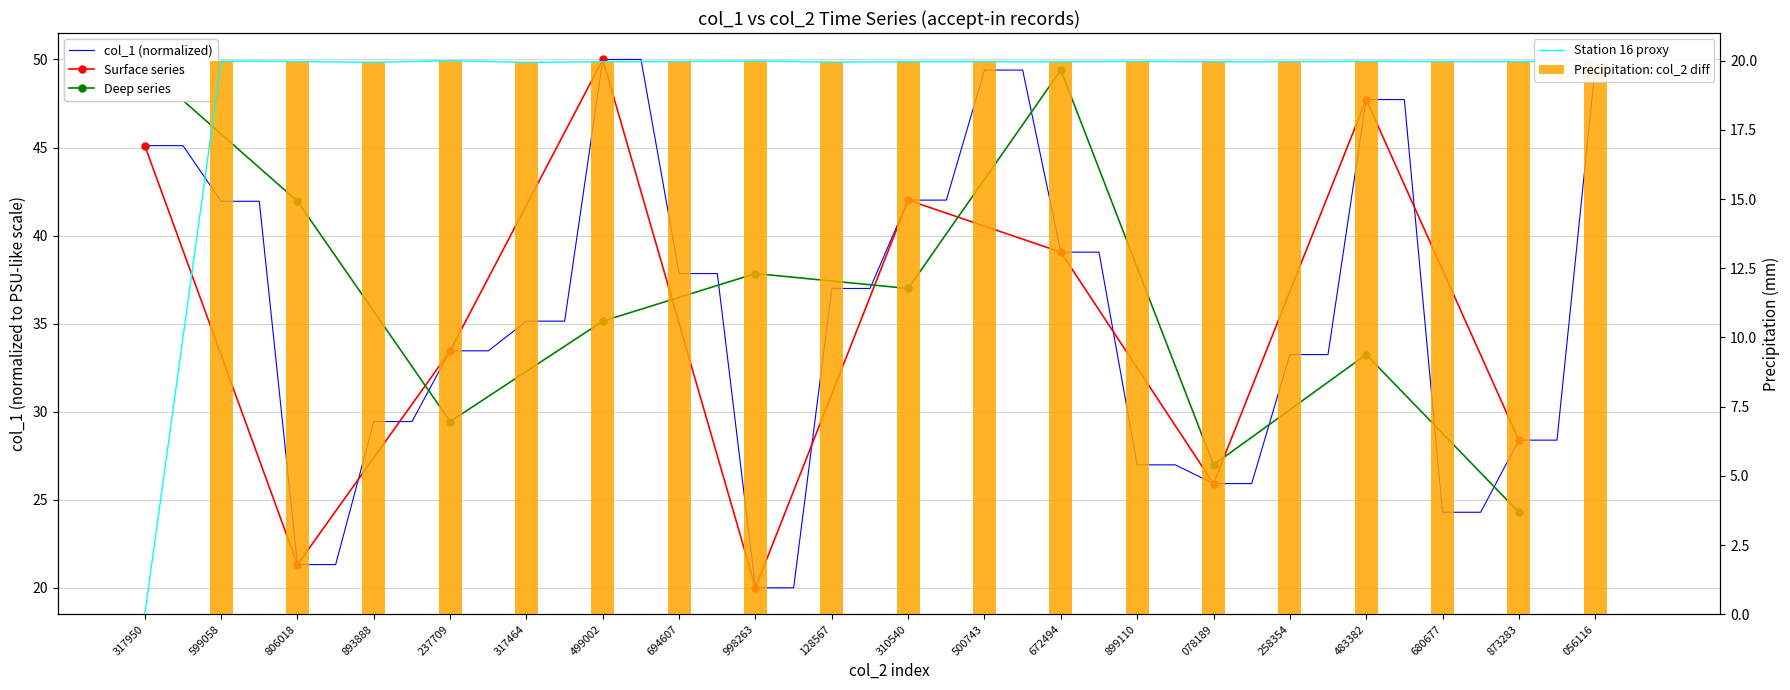

The value at 998263 is 9.5. True or false?

False